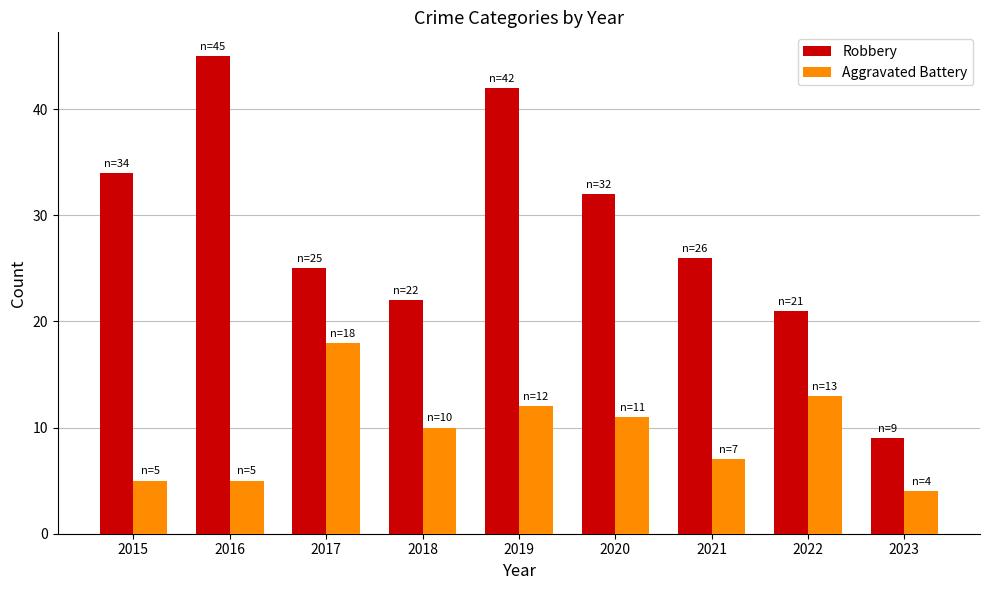

At how many categories does at least one series exceed 7?

9